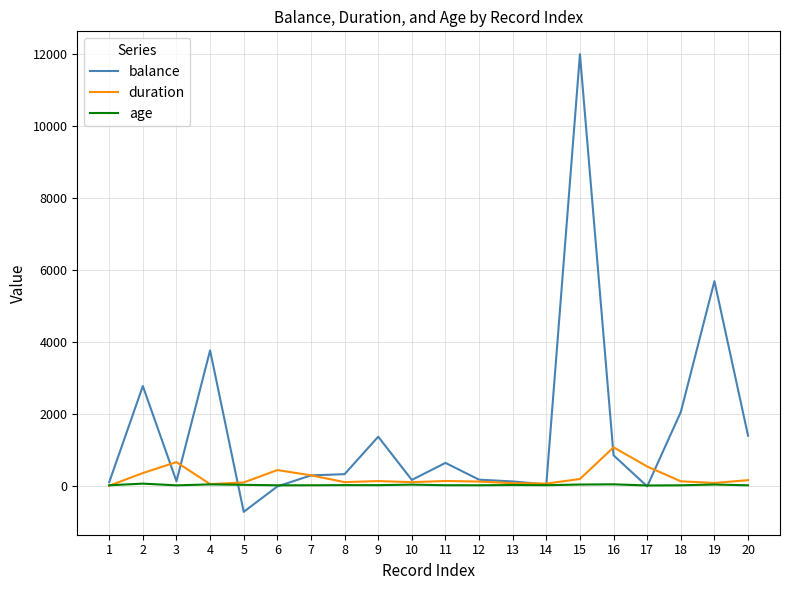

Which series has the largest total across all categories?

balance